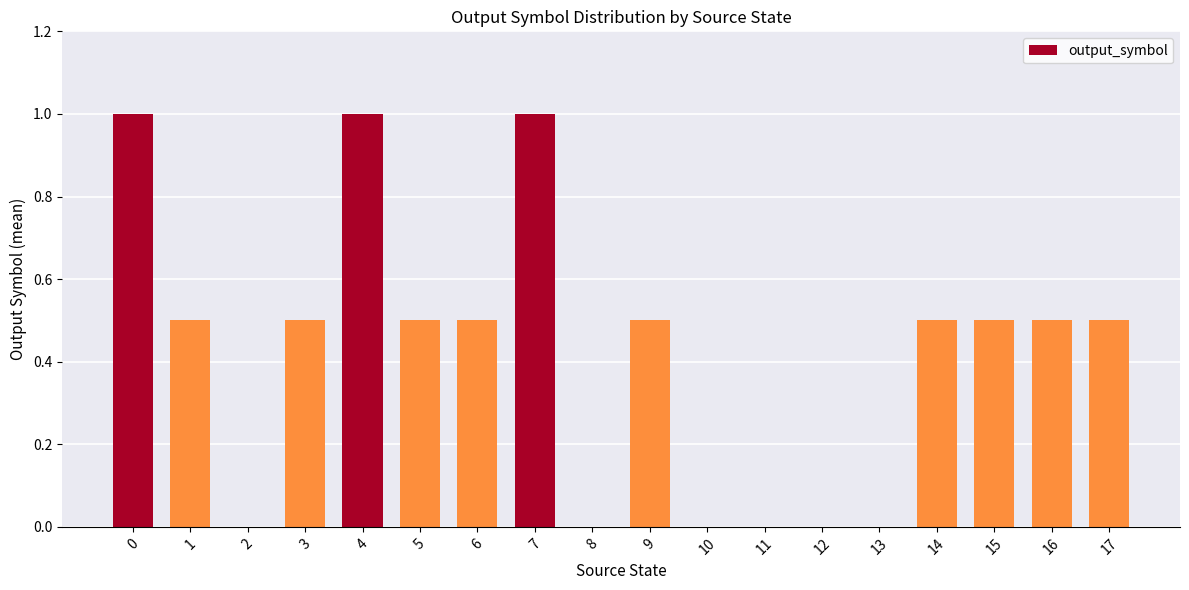

What is the maximum value shown in the chart?

1.0